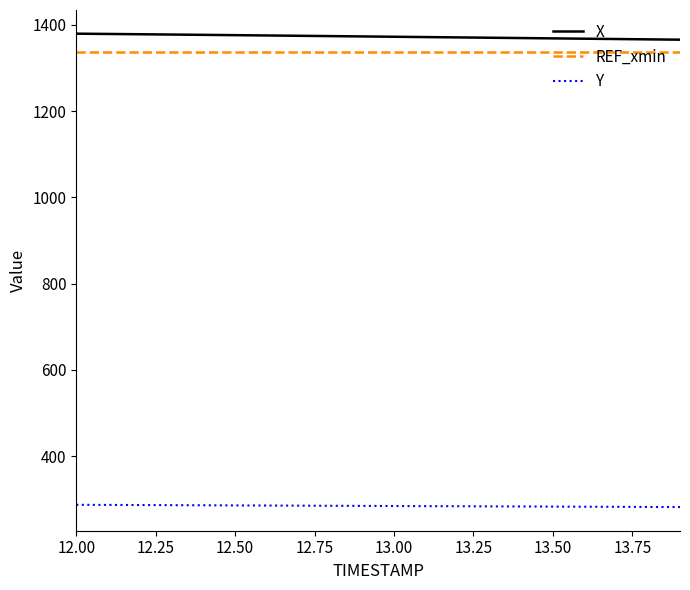

What is the maximum value shown in the chart?

1379.6